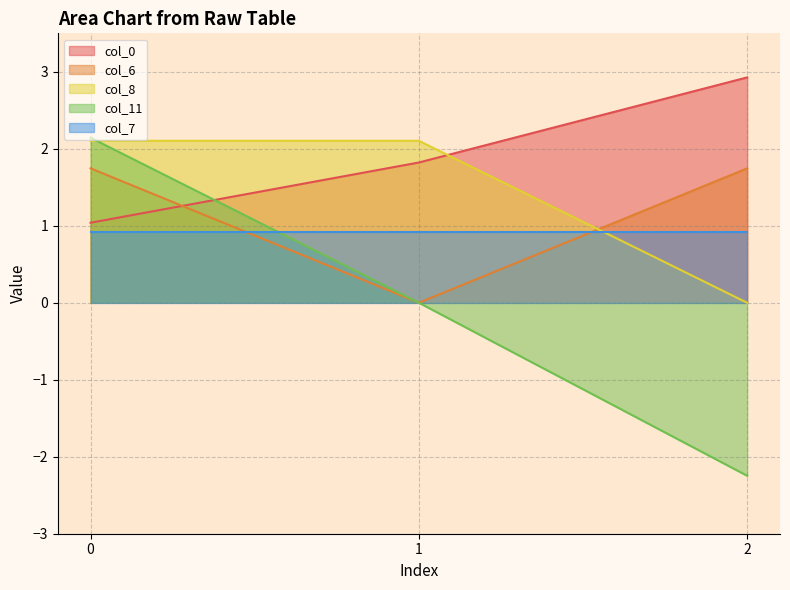

True or false: col_11 has a value of 1.4 at 1.

False